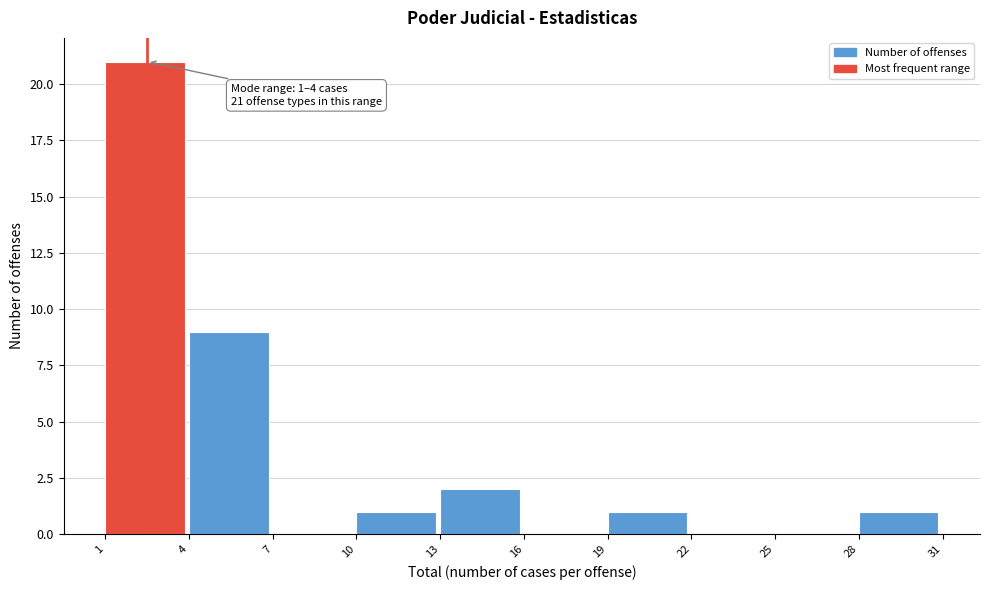

Which range on the x-axis has the tallest bar?

1 to 4